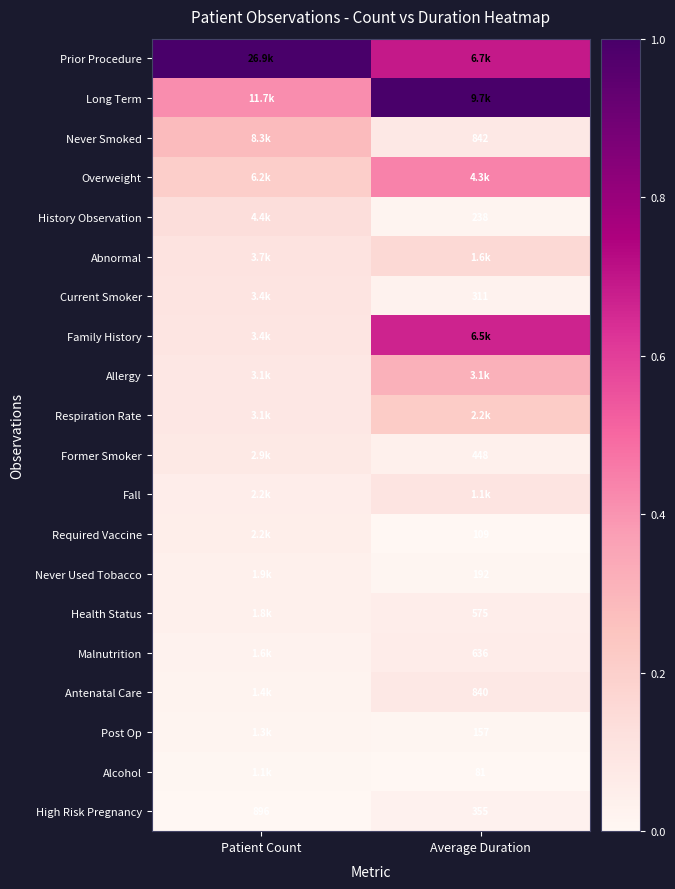

At which label is High Risk Pregnancy closest to 625?

Average Duration